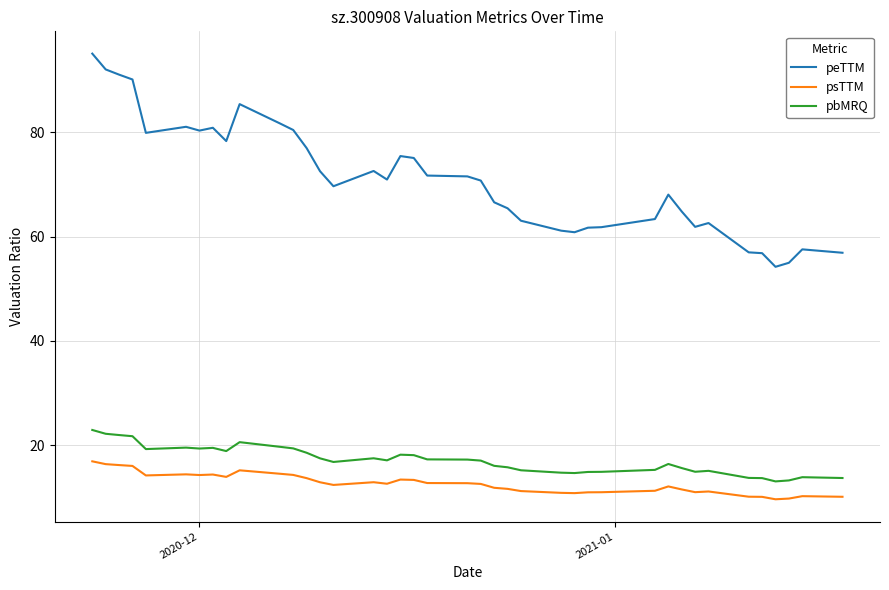

Which series has the widest spread of values?

peTTM